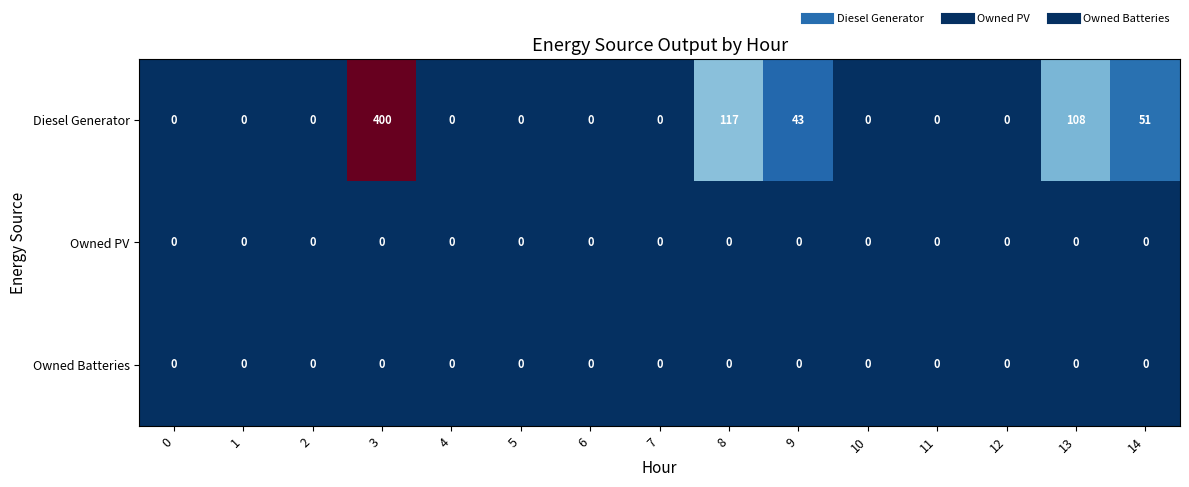

Which series has the widest spread of values?

Diesel Generator